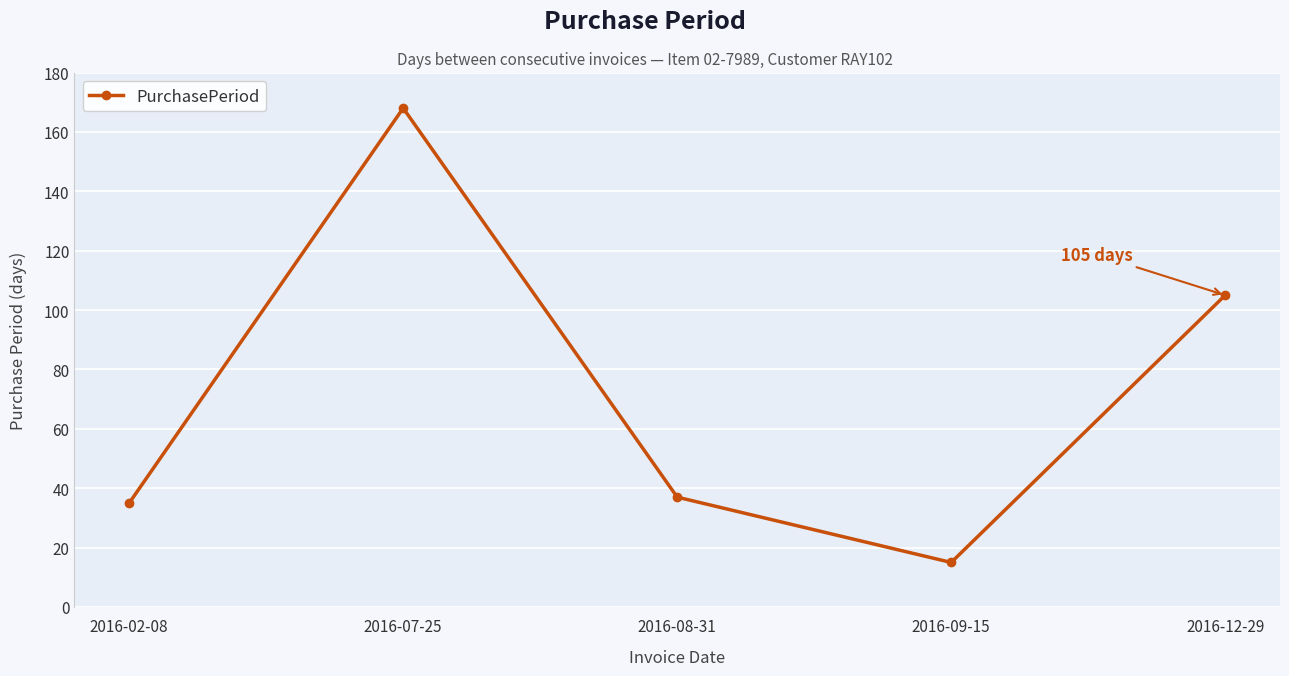

Approximately how many times larger is the value at 2016-02-08 compared to 2016-08-31?

0.9